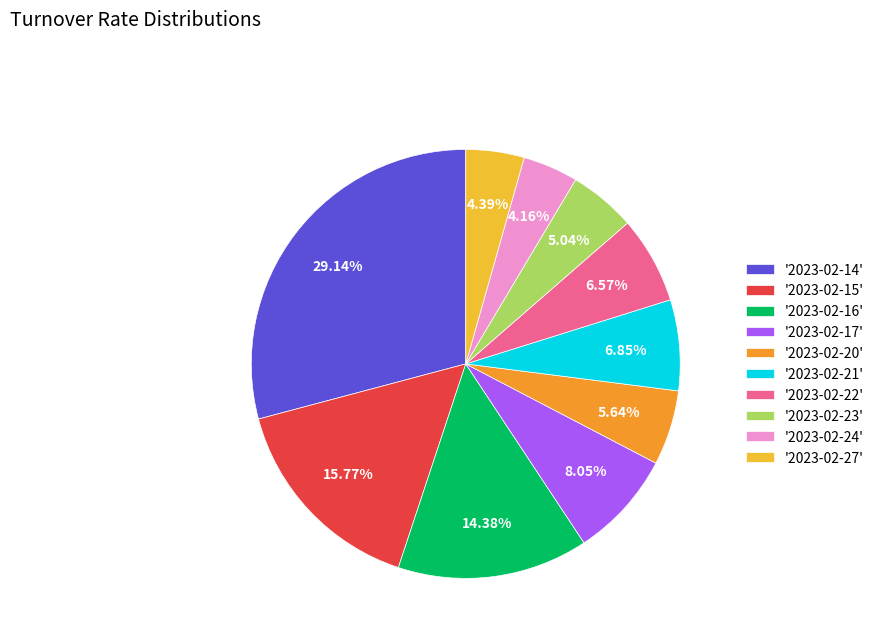

Approximately how many times larger is the value at '2023-02-15' compared to '2023-02-14'?

0.5